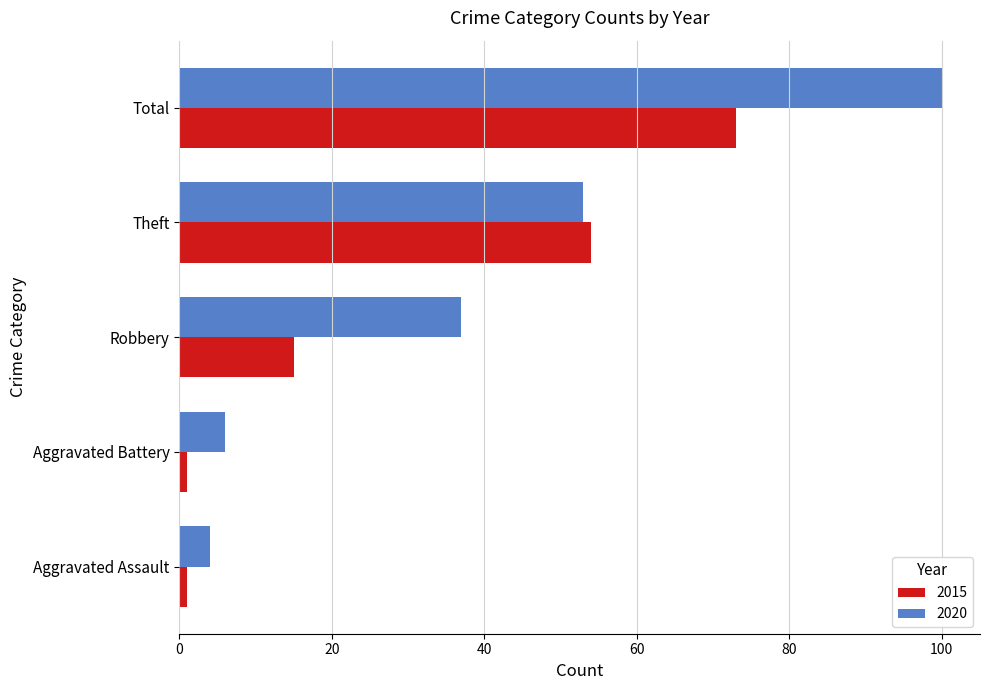

How many series are shown in this chart?

2